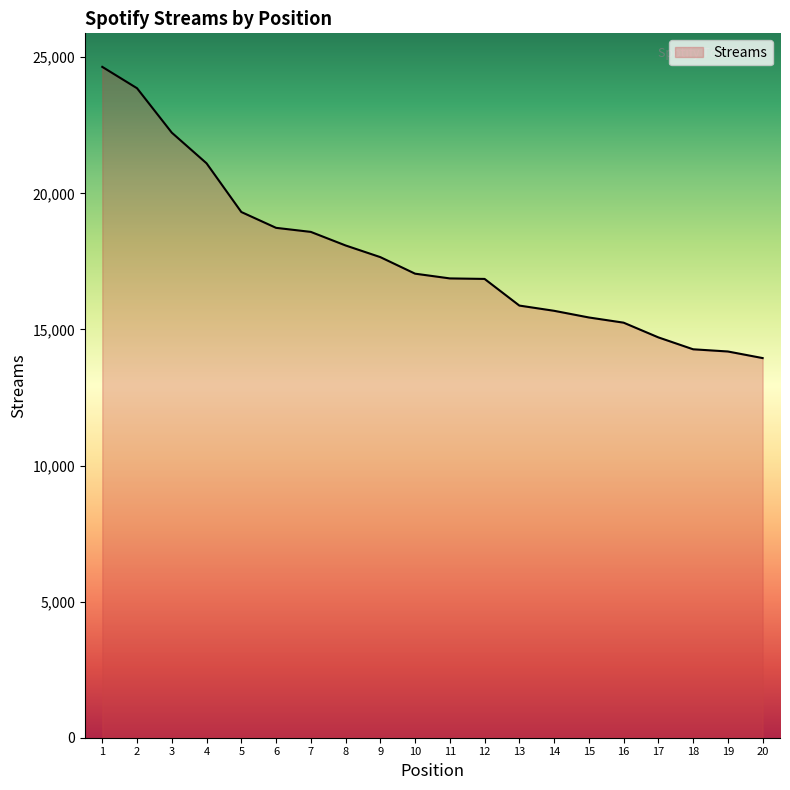

True or false: the data shows 4188 at 18.

False